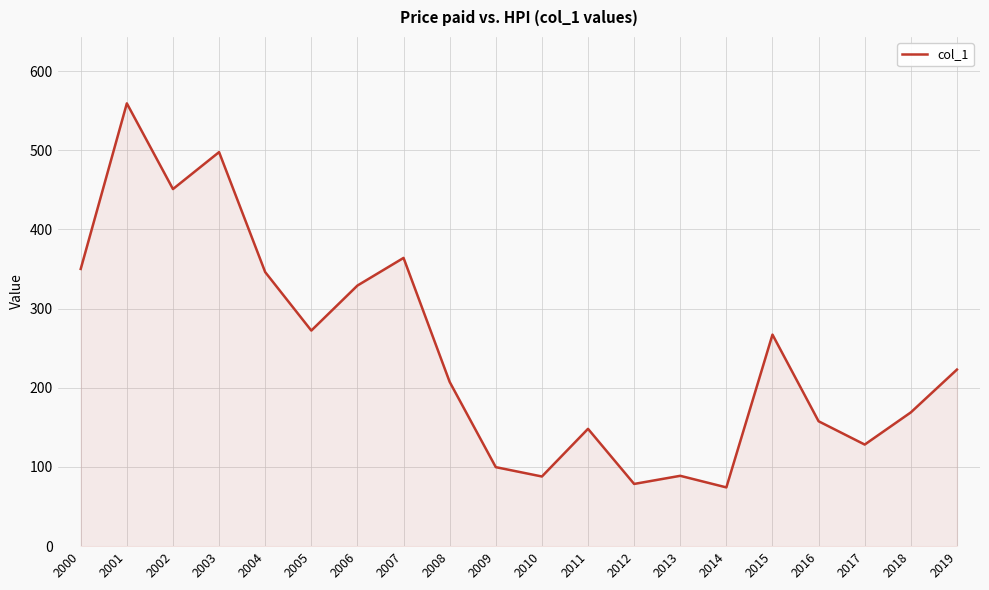

Count the number of values greater than 222.

10